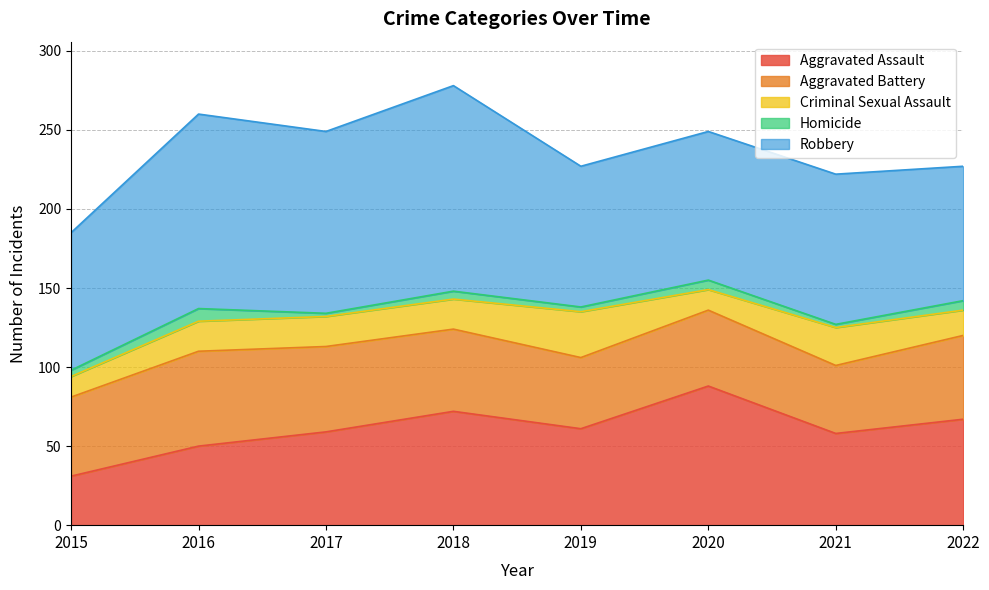

What is the minimum value for Criminal Sexual Assault?

13